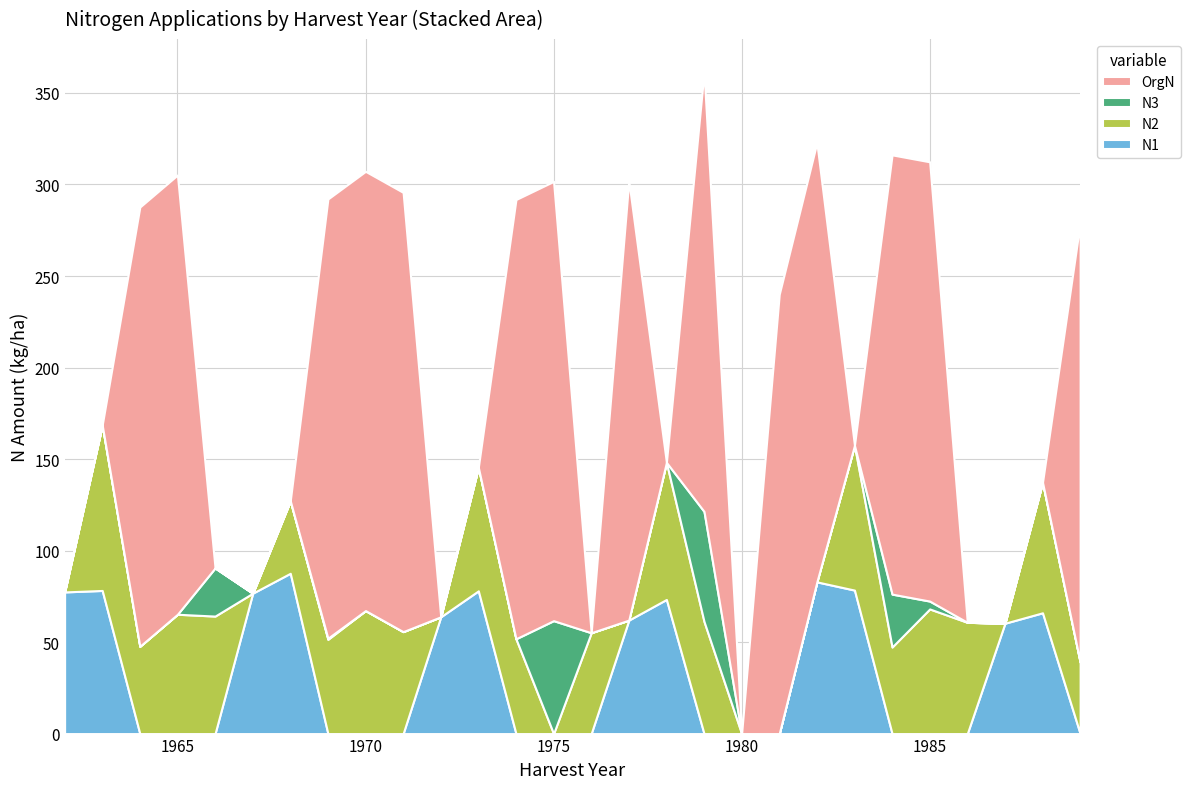

Reading left to right, transcribe all the data shown in this chart.

N1: 1962=77.4	1963=78.2	1964=0.0	1965=0.0	1966=0.0	1967=76.7	1968=87.6	1969=0.0	1970=0.0	1971=0.0	1972=63.8	1973=78.0	1974=0.0	1975=0.0	1976=0.0	1977=62.0	1978=73.3	1979=0.0	1980=0.0	1981=0.0	1982=82.9	1983=78.4	1984=0.0	1985=0.0	1986=0.0	1987=60.3	1988=66.0	1989=0.0
N2: 1962=0.0	1963=90.4	1964=47.7	1965=65.2	1966=64.2	1967=0.0	1968=39.6	1969=51.5	1970=67.2	1971=55.7	1972=0.0	1973=67.5	1974=51.8	1975=0.0	1976=55.1	1977=0.0	1978=74.9	1979=61.3	1980=0.0	1981=0.0	1982=0.0	1983=79.1	1984=47.3	1985=68.1	1986=60.8	1987=0.0	1988=71.3	1989=39.1
N3: 1962=0.0	1963=0.0	1964=0.0	1965=0.0	1966=26.3	1967=0.0	1968=0.0	1969=0.6	1970=0.0	1971=0.0	1972=0.0	1973=0.0	1974=0.0	1975=61.7	1976=0.0	1977=0.0	1978=0.0	1979=60.1	1980=0.0	1981=0.0	1982=0.0	1983=0.0	1984=28.9	1985=4.3	1986=0.0	1987=0.0	1988=0.0	1989=0.0
OrgN: 1962=0.0	1963=0.0	1964=240.0	1965=240.0	1966=0.0	1967=0.0	1968=0.0	1969=240.0	1970=240.0	1971=240.0	1972=0.0	1973=0.0	1974=240.0	1975=240.0	1976=0.0	1977=240.0	1978=0.0	1979=240.0	1980=0.0	1981=240.0	1982=240.0	1983=0.0	1984=240.0	1985=240.0	1986=0.0	1987=0.0	1988=0.0	1989=240.0